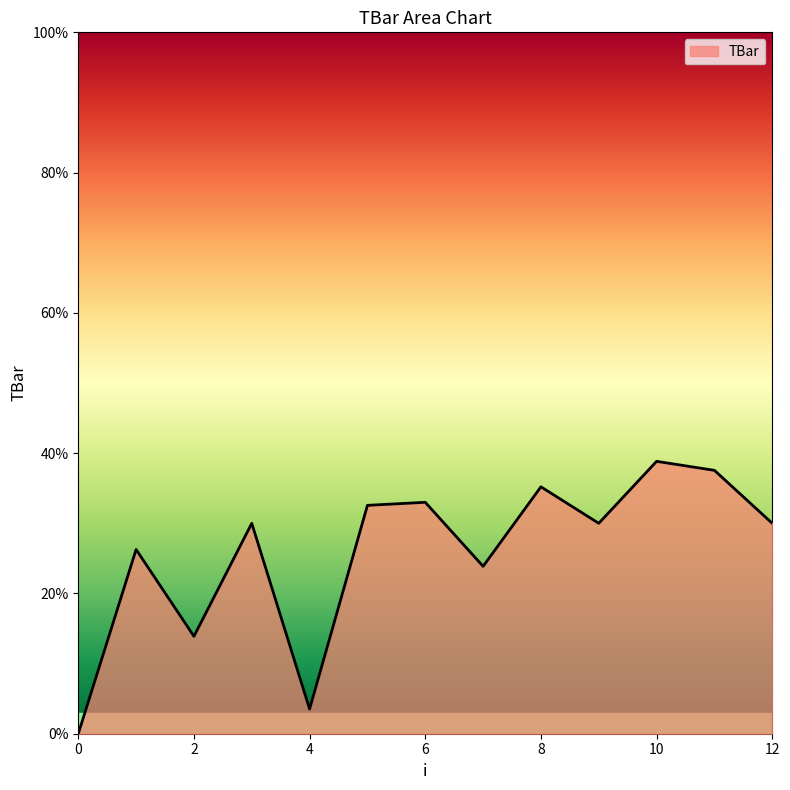

What is the difference between the maximum and minimum values?

38.8